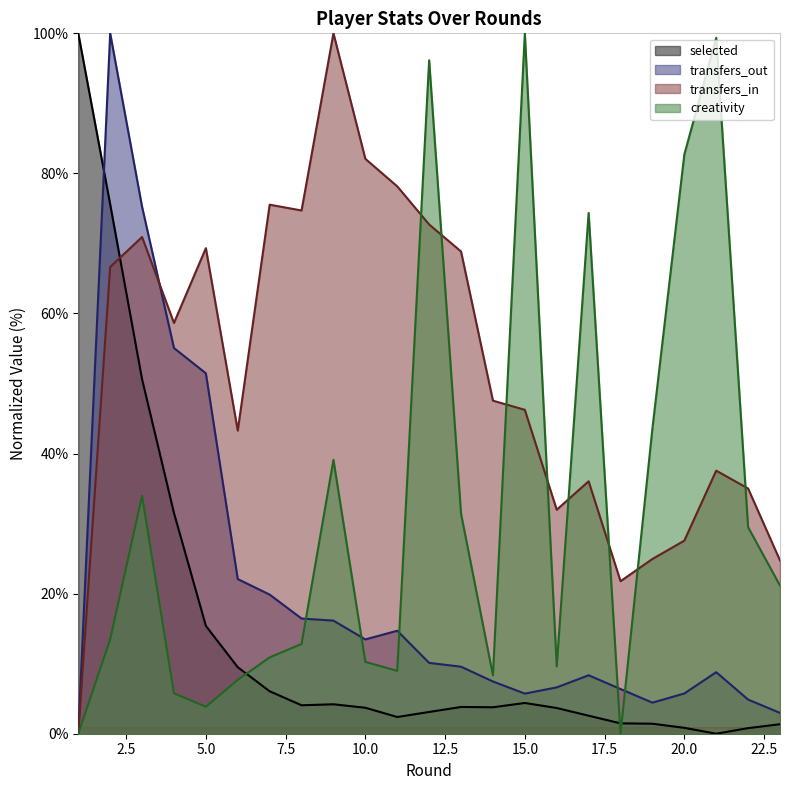

Reading left to right, transcribe all the data shown in this chart.

selected: 1=100.0	2=75.6	3=50.6	4=31.5	5=15.4	6=9.5	7=6.1	8=4.1	9=4.2	10=3.7	11=2.4	12=3.1	13=3.8	14=3.8	15=4.4	16=3.7	17=2.6	18=1.5	19=1.4	20=0.8	21=0.0	22=0.8	23=1.4
transfers_in: 1=0.0	2=66.6	3=70.9	4=58.6	5=69.3	6=43.3	7=75.5	8=74.7	9=100.0	10=82.1	11=78.2	12=72.7	13=68.8	14=47.6	15=46.2	16=32.0	17=36.0	18=21.8	19=24.9	20=27.6	21=37.6	22=35.0	23=24.7
transfers_out: 1=0.0	2=100.0	3=75.2	4=55.1	5=51.5	6=22.1	7=19.9	8=16.4	9=16.1	10=13.5	11=14.7	12=10.1	13=9.6	14=7.5	15=5.7	16=6.6	17=8.3	18=6.4	19=4.4	20=5.7	21=8.8	22=4.9	23=3.0
creativity: 1=0.0	2=13.5	3=34.0	4=5.8	5=3.8	6=7.7	7=10.9	8=12.8	9=39.1	10=10.3	11=9.0	12=96.2	13=31.4	14=8.3	15=100.0	16=9.6	17=74.4	18=0.0	19=43.6	20=82.7	21=99.4	22=29.5	23=21.2